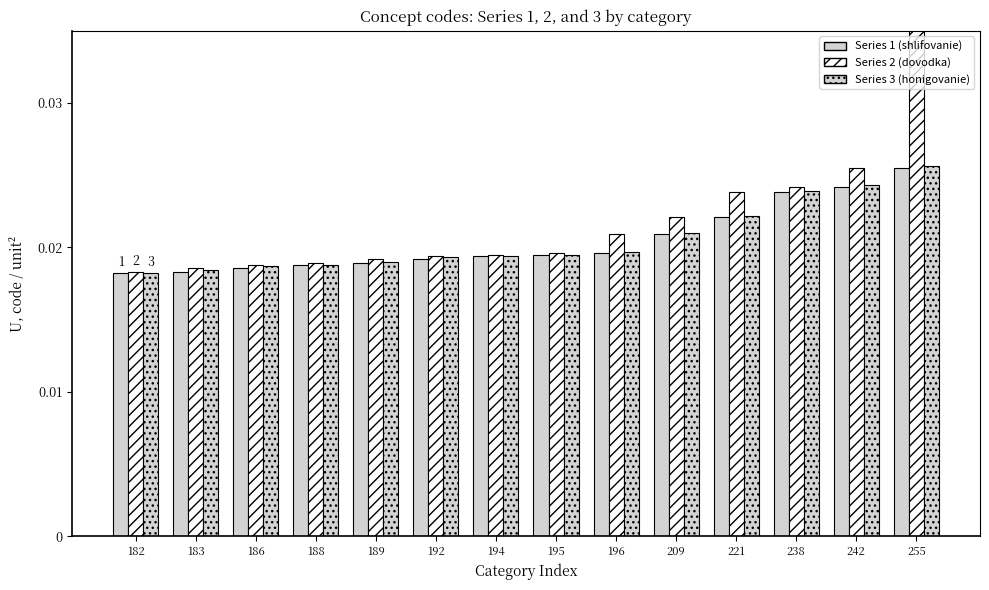

Which has a higher value, 195 or 242?

242